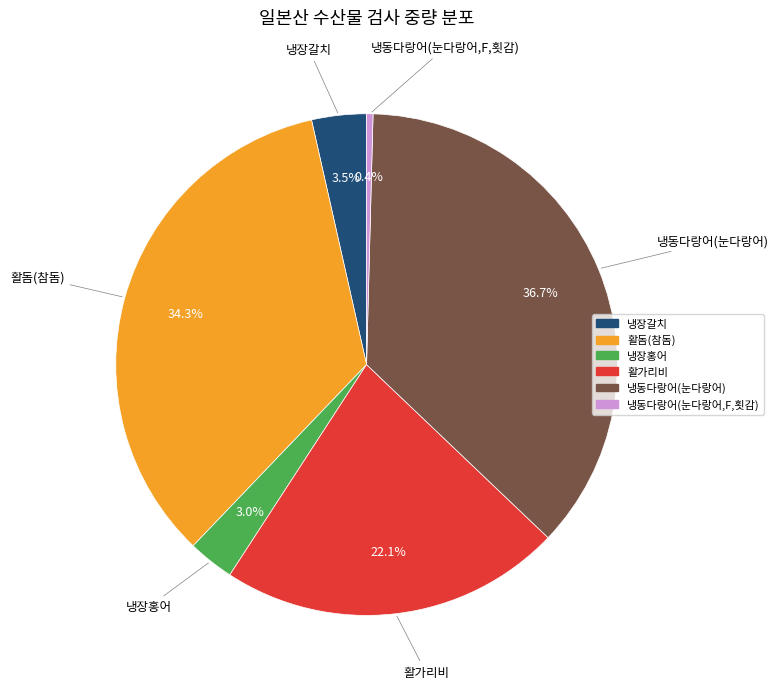

To the nearest percent, what is the average slice percentage?

17%